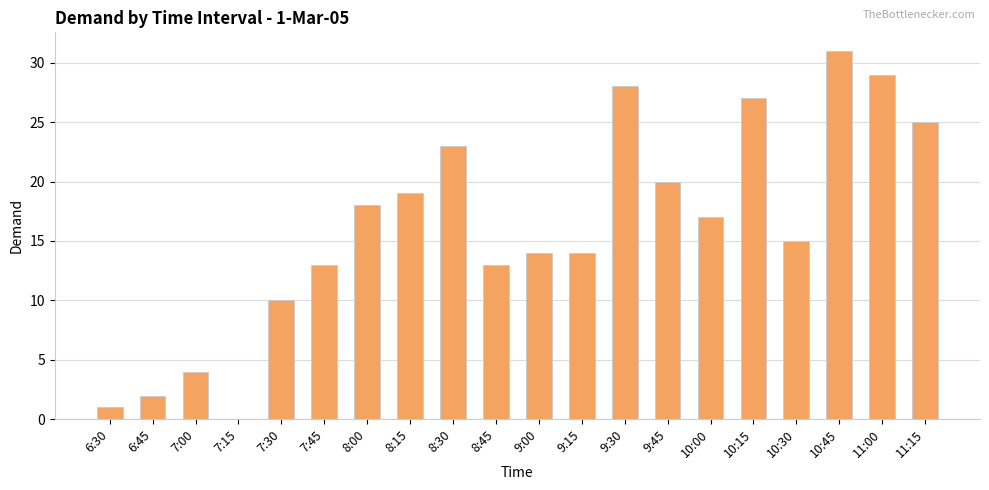

Are the bars horizontal?

No